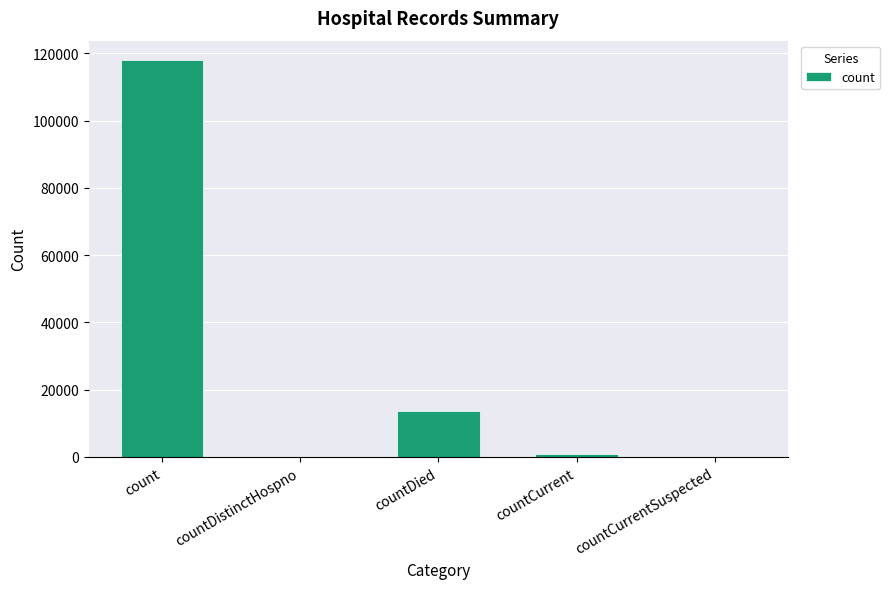

How many series are shown in this chart?

1